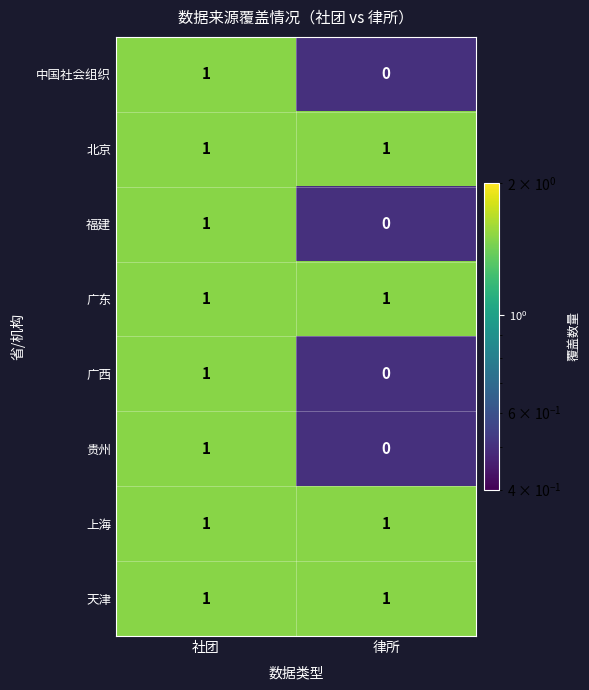

The value of 上海 at 社团 is 0. True or false?

False